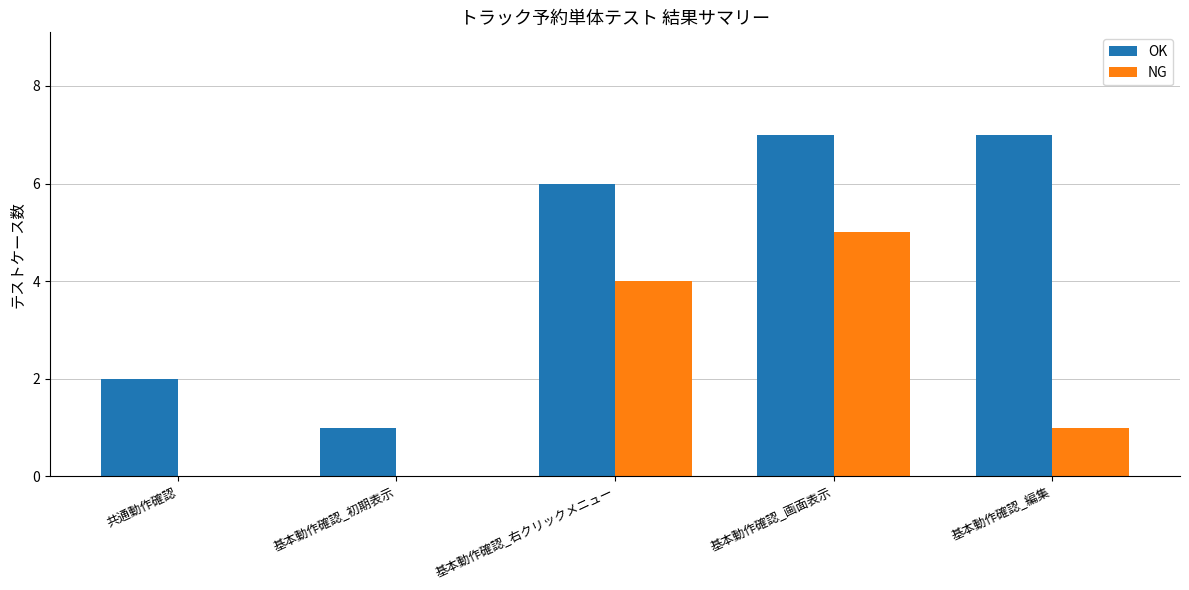

At which category is the sum across all series the highest?

基本動作確認_画面表示